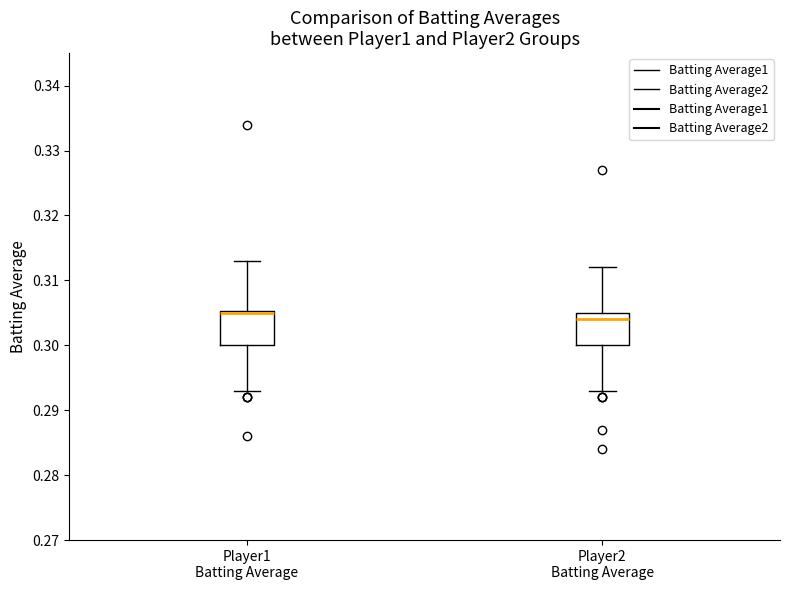

Reading left to right, transcribe this box plot: for each box, give where its median line is, the range the box spans, and where its two whiskers end, as read against the y-axis. The values are not printed on the chart, so give them approximately, as read against the axis.

Player1 Batting Average: median 0.305 (drawn on the box's upper edge), box 0.300 to 0.305, whiskers 0.293 to 0.313
Player2 Batting Average: median 0.304, box 0.300 to 0.305, whiskers 0.293 to 0.312